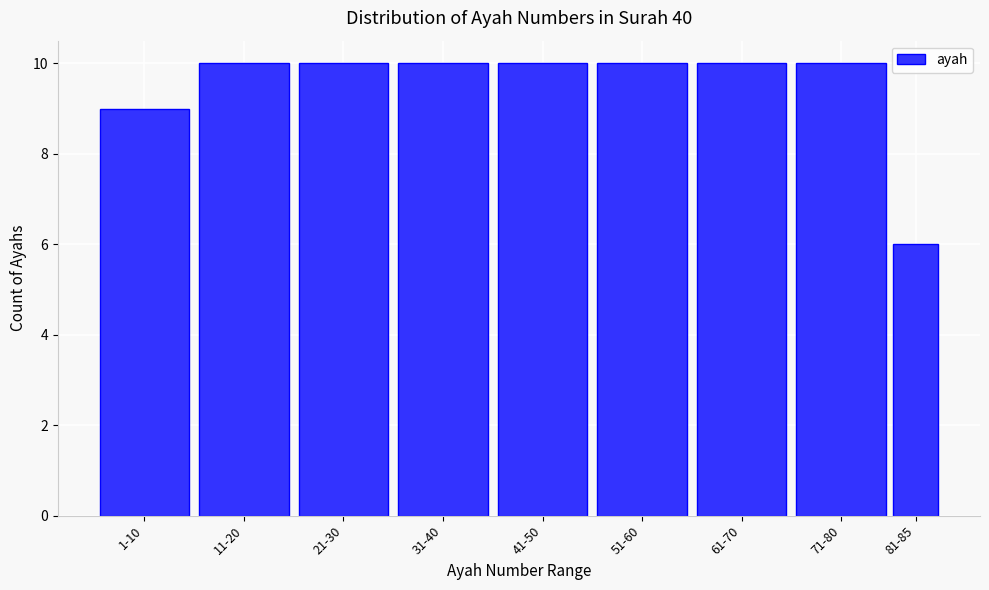

Reading right to left, what are all the values shown in this chart?

6	10	10	10	10	10	10	10	9